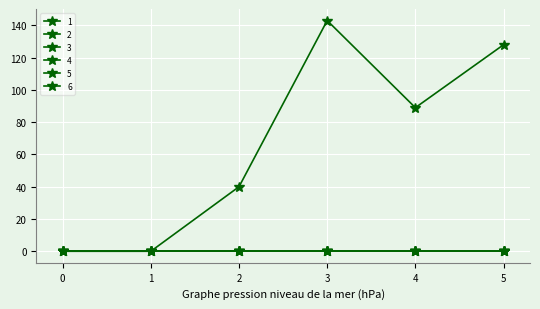

True or false: 2 has more than 2 points higher than both neighbors.

False